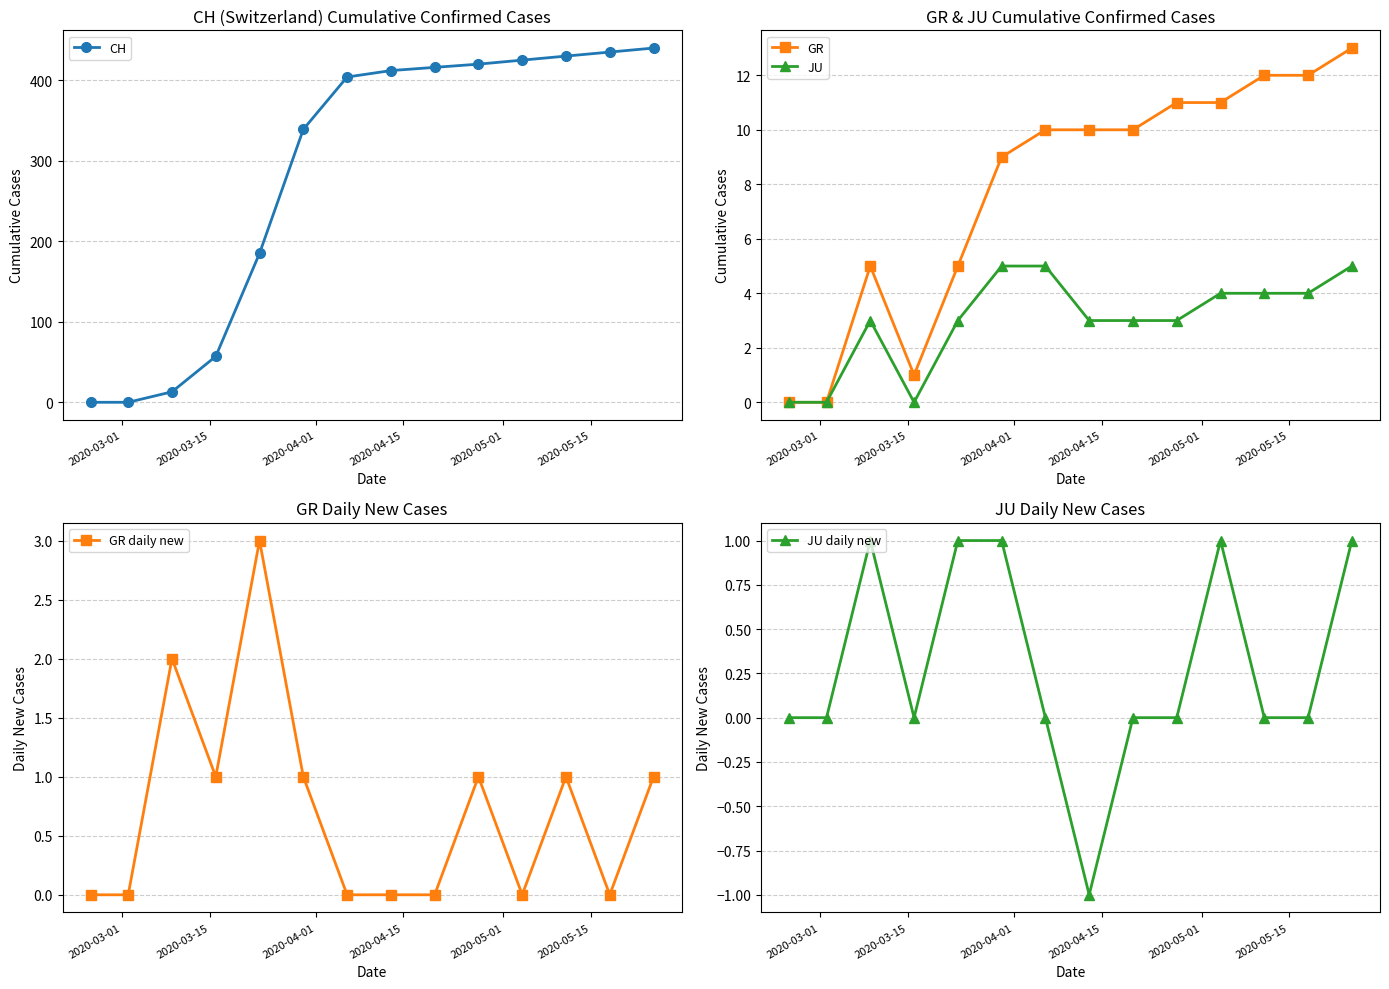

What is the difference between the maximum and minimum values in the GR daily new series?

3